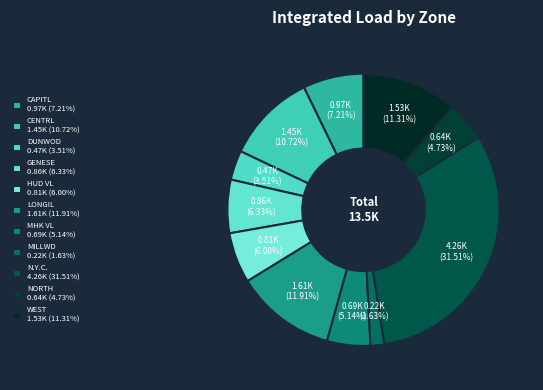

How many segments does this pie chart have?

11